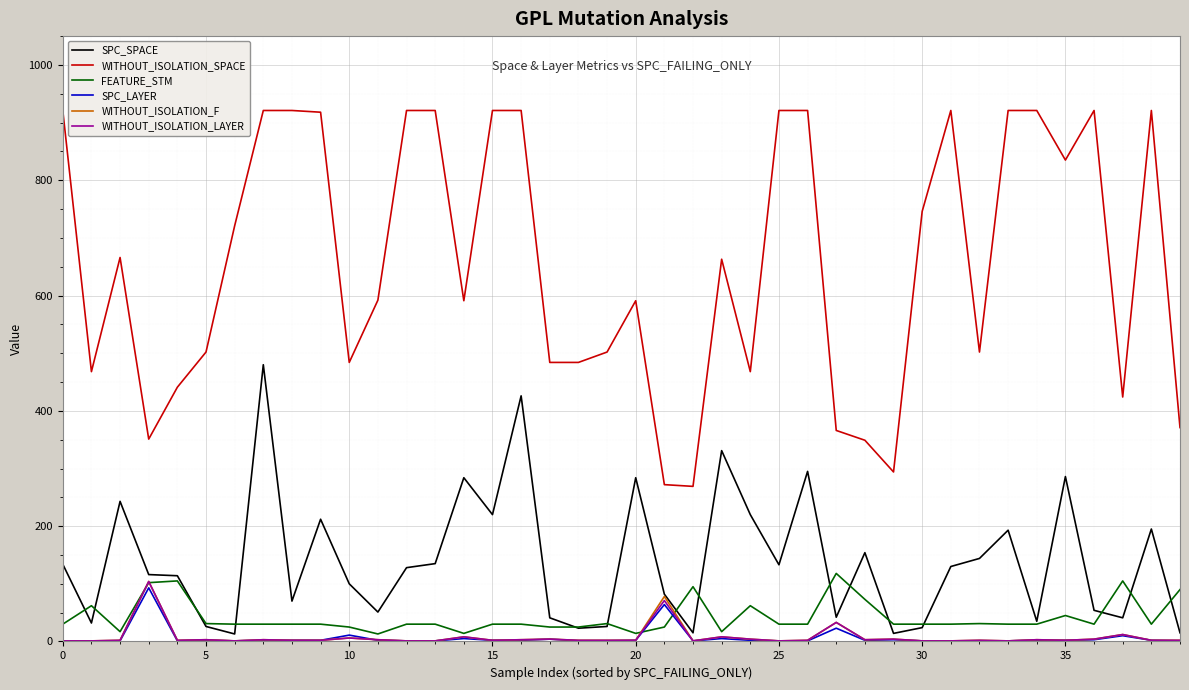

Which series has the largest total across all categories?

WITHOUT_ISOLATION_SPACE